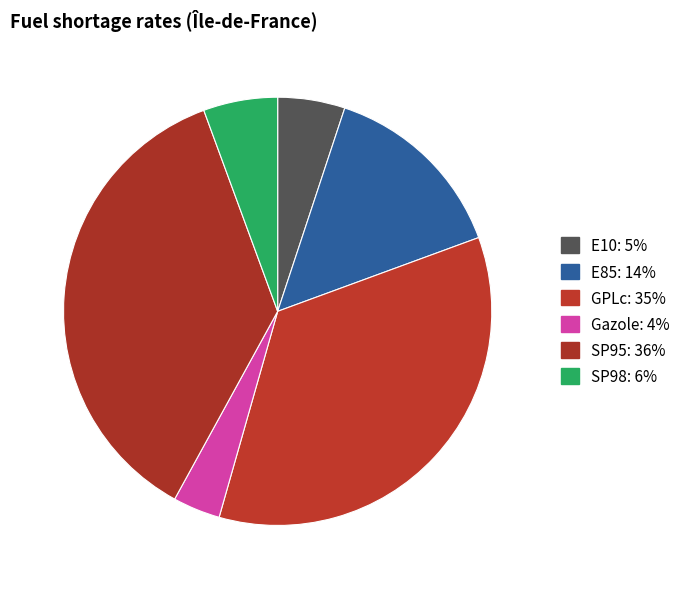

Which slice is the largest?

SP95